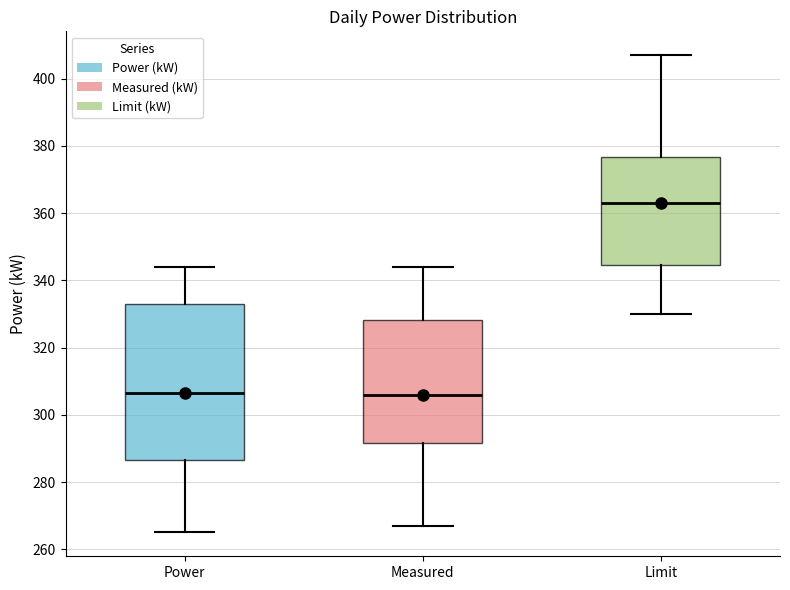

Reading left to right, read every box against the y-axis: the position of its median line, the range the box covers, and the ends of its whiskers. The values are not printed on the chart, so give them approximately, as read against the axis.

Power: median 306, box 286 to 334, whiskers 266 to 344
Measured: median 306, box 292 to 328, whiskers 268 to 344
Limit: median 364, box 344 to 376, whiskers 330 to 408